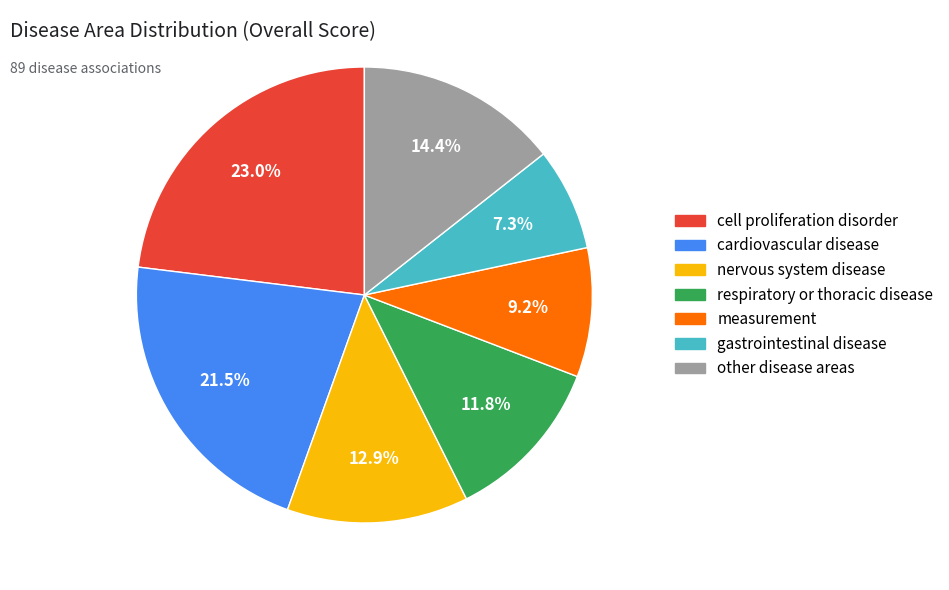

How many segments does this pie chart have?

7